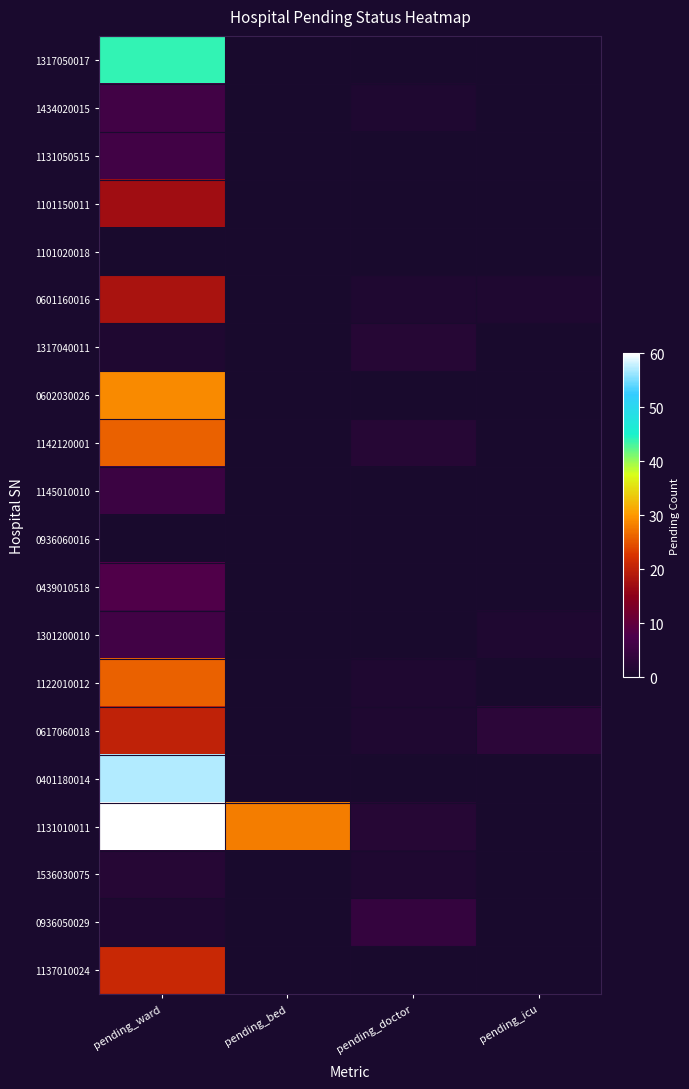

At how many categories does at least one series exceed 46?

1